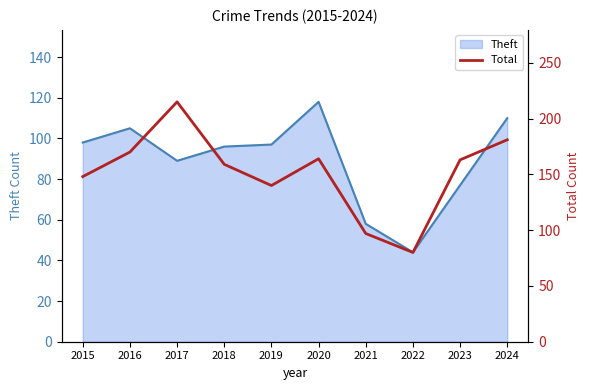

Is it true that Theft equals 129 at 2019?

False